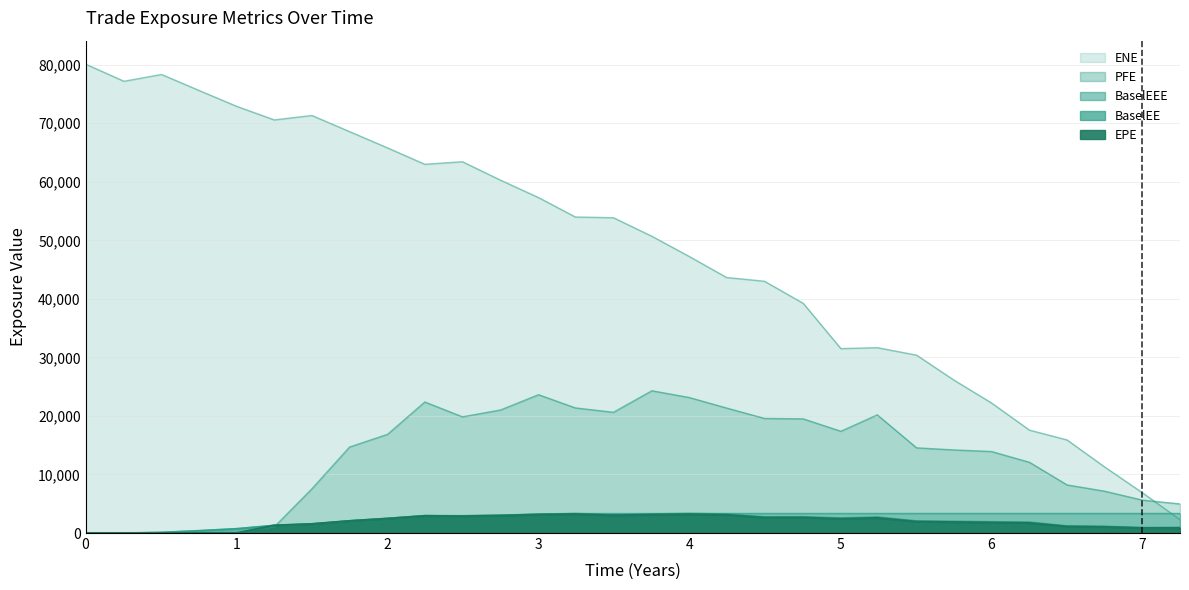

Reading right to left, extract all data points from this chart.

EPE: 7.24975=862.7	7.00043=850.8	6.74838=1046.6	6.5018=1111.0	6.25249=1715.5	6.00043=1789.3	5.75112=1868.5	5.50454=1936.8	5.24427=2577.9	5.00317=2429.1	4.7541=2644.4	4.49727=2636.6	4.2459=3105.8	4.0=3204.7	3.75112=3131.5	3.49632=3018.0	3.24427=3231.2	3.00043=3144.6	2.74838=2968.0	2.49632=2870.6	2.24701=2921.6	2.00043=2463.4	1.74838=2059.7	1.49906=1542.8	1.24975=1303.2	1.00043=0.7	0.748634=0.7	0.502732=0.5	0.254098=0.3	0.0=0.0
ENE: 7.24975=2296.1	7.00043=6882.3	6.74838=11325.4	6.5018=15898.1	6.25249=17581.3	6.00043=22232.6	5.75112=26140.3	5.50454=30391.4	5.24427=31668.9	5.00317=31507.2	4.7541=39235.1	4.49727=43013.5	4.2459=43655.8	4.0=47229.2	3.75112=50700.3	3.49632=53866.0	3.24427=53990.3	3.00043=57306.8	2.74838=60284.7	2.49632=63432.6	2.24701=62995.7	2.00043=65795.4	1.74838=68580.0	1.49906=71332.3	1.24975=70575.7	1.00043=72901.0	0.748634=75638.8	0.502732=78340.1	0.254098=77178.7	0.0=80107.6
PFE: 7.24975=4967.4	7.00043=5622.3	6.74838=7157.3	6.5018=8216.4	6.25249=12086.3	6.00043=13925.1	5.75112=14198.5	5.50454=14553.1	5.24427=20185.5	5.00317=17384.4	4.7541=19505.0	4.49727=19577.5	4.2459=21356.7	4.0=23144.2	3.75112=24305.9	3.49632=20626.1	3.24427=21374.4	3.00043=23632.9	2.74838=21019.5	2.49632=19851.4	2.24701=22389.2	2.00043=16864.1	1.74838=14691.2	1.49906=7549.8	1.24975=1048.1	1.00043=0.0	0.748634=0.0	0.502732=0.0	0.254098=0.0	0.0=0.0
BaselEE: 7.24975=953.6	7.00043=935.7	6.74838=1145.3	6.5018=1209.9	6.25249=1859.2	6.00043=1929.6	5.75112=2006.0	5.50454=2070.1	5.24427=2742.4	5.00317=2572.8	4.7541=2789.9	4.49727=2770.4	4.2459=3250.4	4.0=3341.0	3.75112=3253.5	3.49632=3124.6	3.24427=3333.8	3.00043=3233.6	2.74838=3043.2	2.49632=2935.0	2.24701=2978.7	2.00043=2504.5	1.74838=2089.4	1.49906=1561.5	1.24975=1316.2	1.00043=745.3	0.748634=405.8	0.502732=116.6	0.254098=0.0	0.0=0.0
BaselEEE: 7.24975=3341.0	7.00043=3341.0	6.74838=3341.0	6.5018=3341.0	6.25249=3341.0	6.00043=3341.0	5.75112=3341.0	5.50454=3341.0	5.24427=3341.0	5.00317=3341.0	4.7541=3341.0	4.49727=3341.0	4.2459=3341.0	4.0=3341.0	3.75112=3333.8	3.49632=3333.8	3.24427=3333.8	3.00043=3233.6	2.74838=3043.2	2.49632=2978.7	2.24701=2978.7	2.00043=2504.5	1.74838=2089.4	1.49906=1561.5	1.24975=1316.2	1.00043=745.3	0.748634=405.8	0.502732=116.6	0.254098=0.0	0.0=0.0